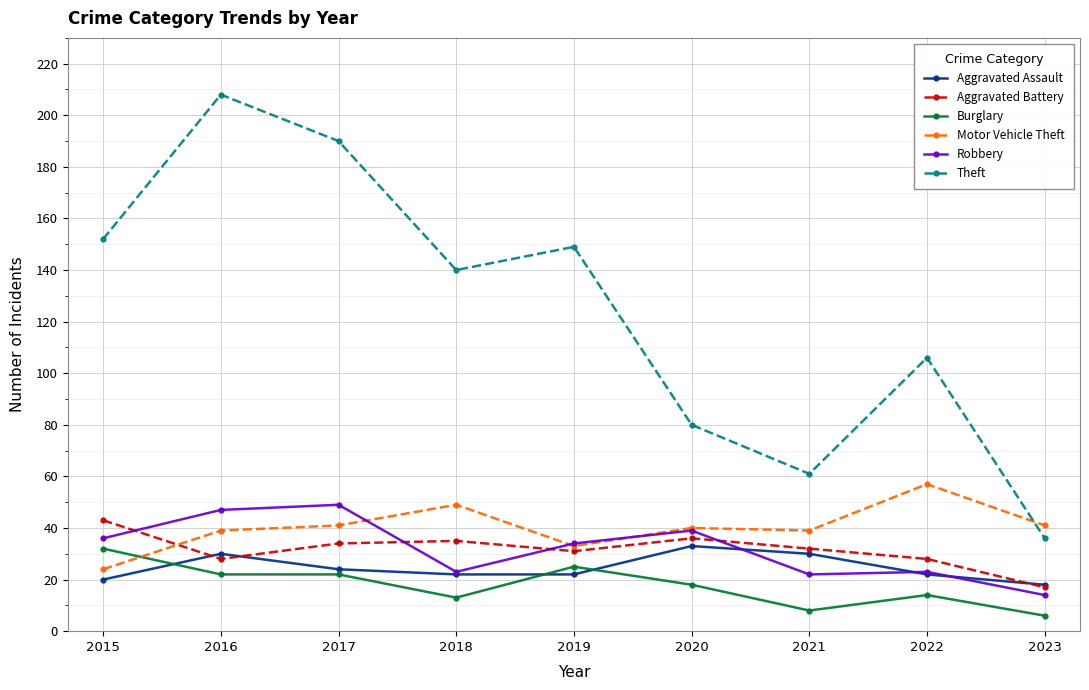

What is the approximate value of Robbery at 2016, to the nearest 10?

50